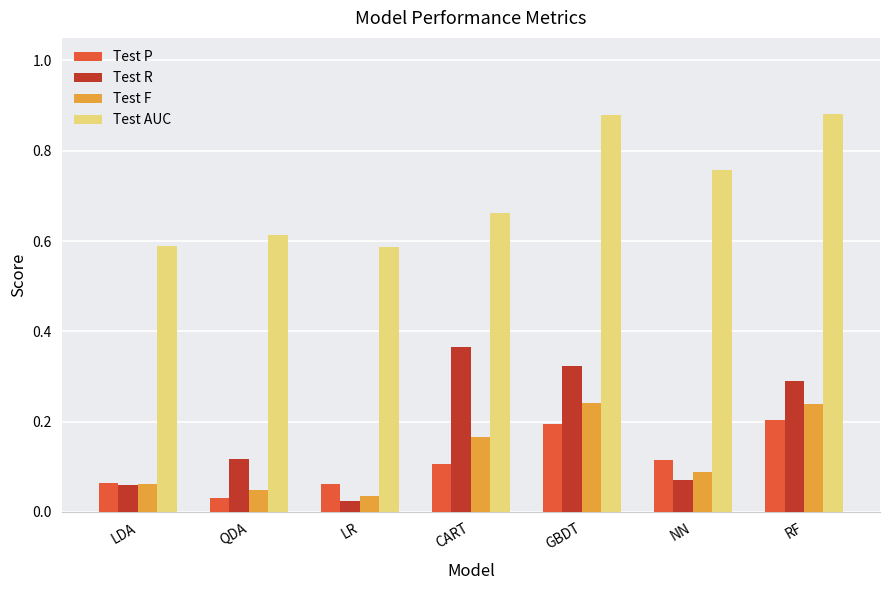

Rank the series at NN from lowest to highest value.

Test R, Test F, Test P, Test AUC